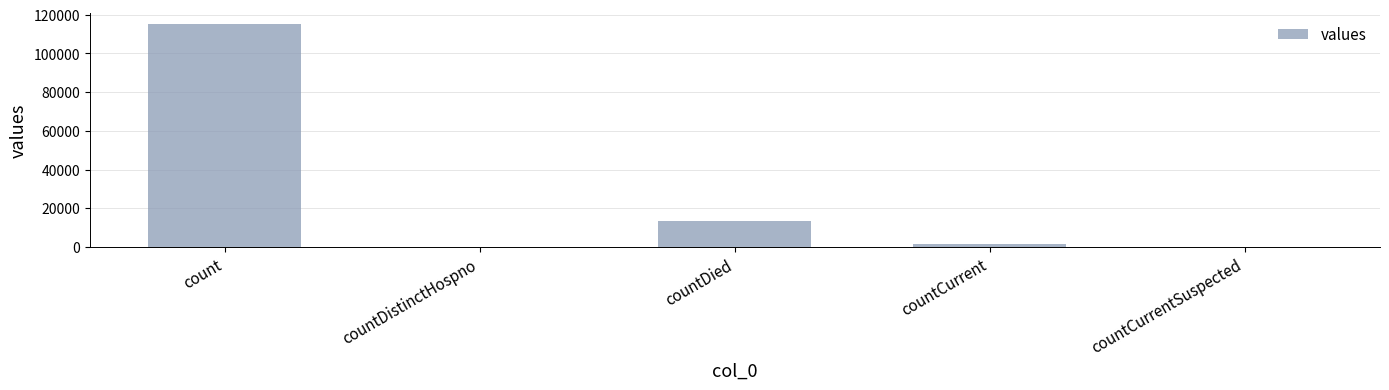

What is the sum of all values?

130105